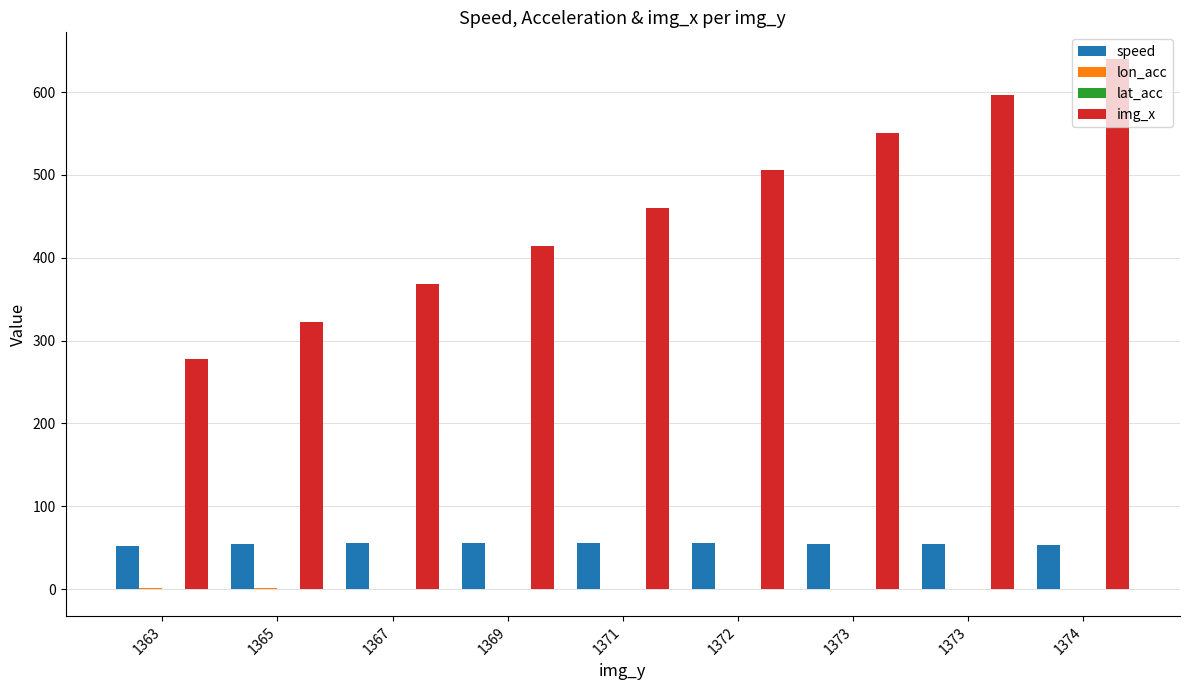

How many categories are shown in the chart?

9